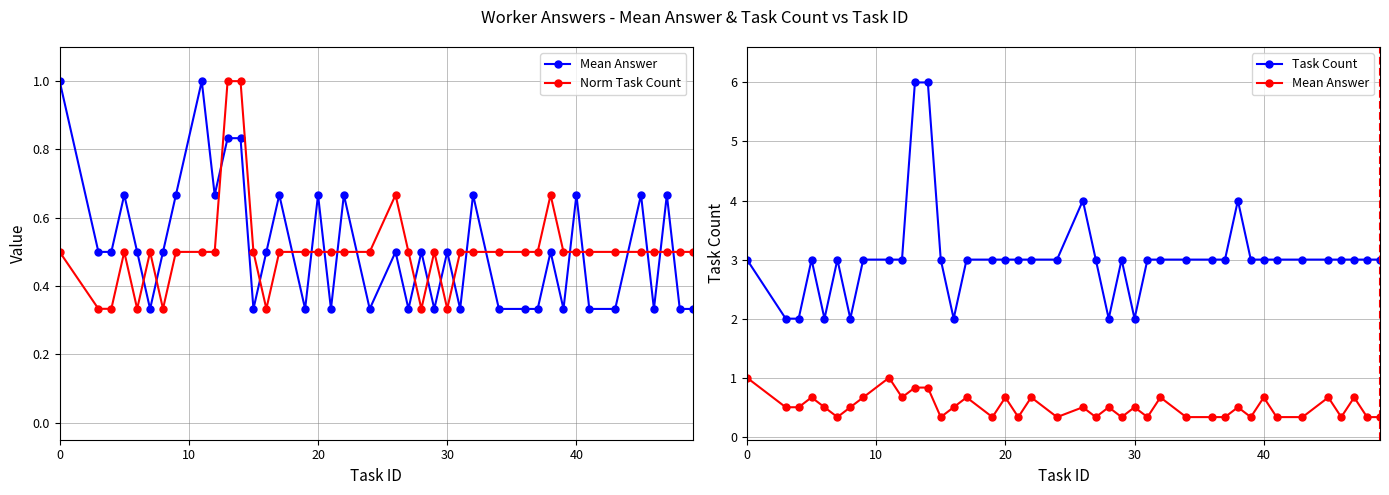

True or false: Norm Task Count and Mean Answer intersect in this chart.

True